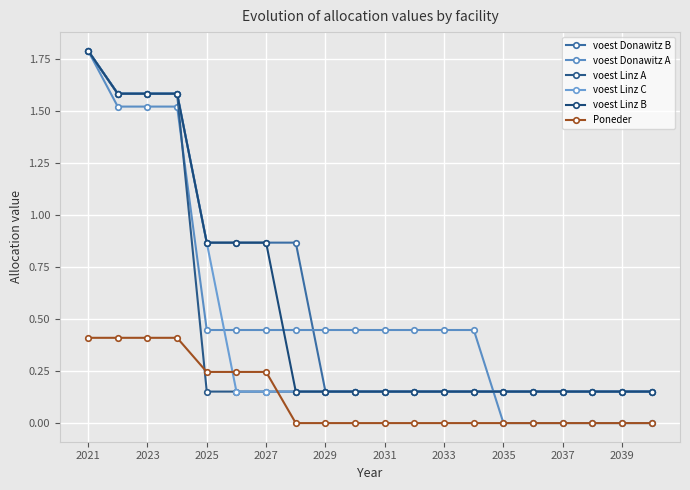

Reading left to right, list all the values displayed in this chart.

voest Donawitz B: 1.8	1.6	1.6	1.6	0.9	0.9	0.9	0.9	0.2	0.2	0.2	0.2	0.2	0.2	0.2	0.2	0.2	0.2	0.2	0.2
voest Donawitz A: 1.8	1.5	1.5	1.5	0.4	0.4	0.4	0.4	0.4	0.4	0.4	0.4	0.4	0.4	0.0	0.0	0.0	0.0	0.0	0.0
voest Linz A: 1.8	1.6	1.6	1.6	0.2	0.2	0.2	0.2	0.2	0.2	0.2	0.2	0.2	0.2	0.2	0.2	0.2	0.2	0.2	0.2
voest Linz C: 1.8	1.6	1.6	1.6	0.9	0.2	0.2	0.2	0.2	0.2	0.2	0.2	0.2	0.2	0.2	0.2	0.2	0.2	0.2	0.2
voest Linz B: 1.8	1.6	1.6	1.6	0.9	0.9	0.9	0.2	0.2	0.2	0.2	0.2	0.2	0.2	0.2	0.2	0.2	0.2	0.2	0.2
Poneder: 0.4	0.4	0.4	0.4	0.2	0.2	0.2	0.0	0.0	0.0	0.0	0.0	0.0	0.0	0.0	0.0	0.0	0.0	0.0	0.0